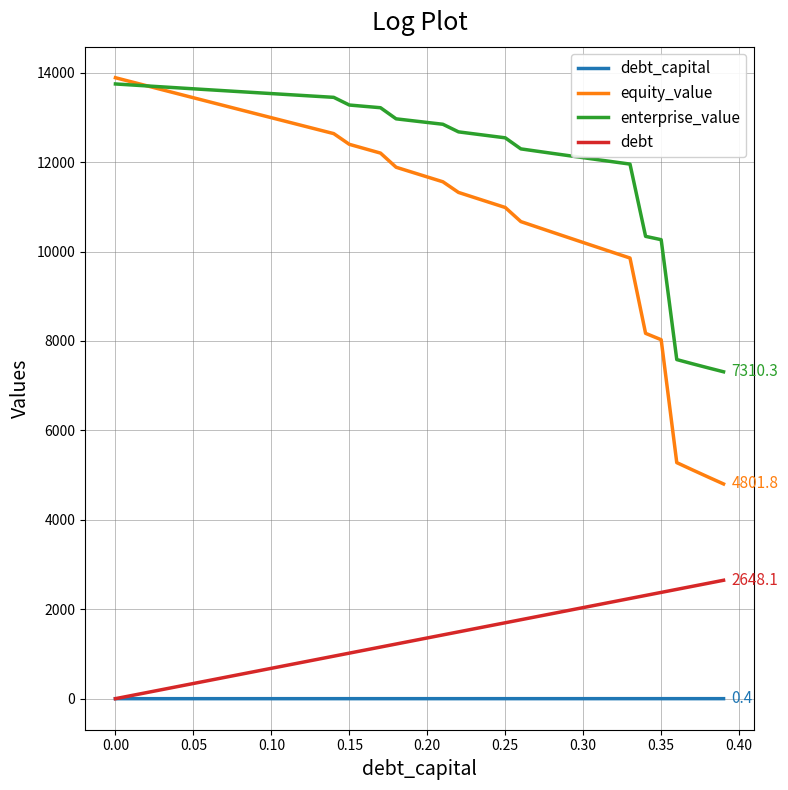

Which series has the widest spread of values?

equity_value